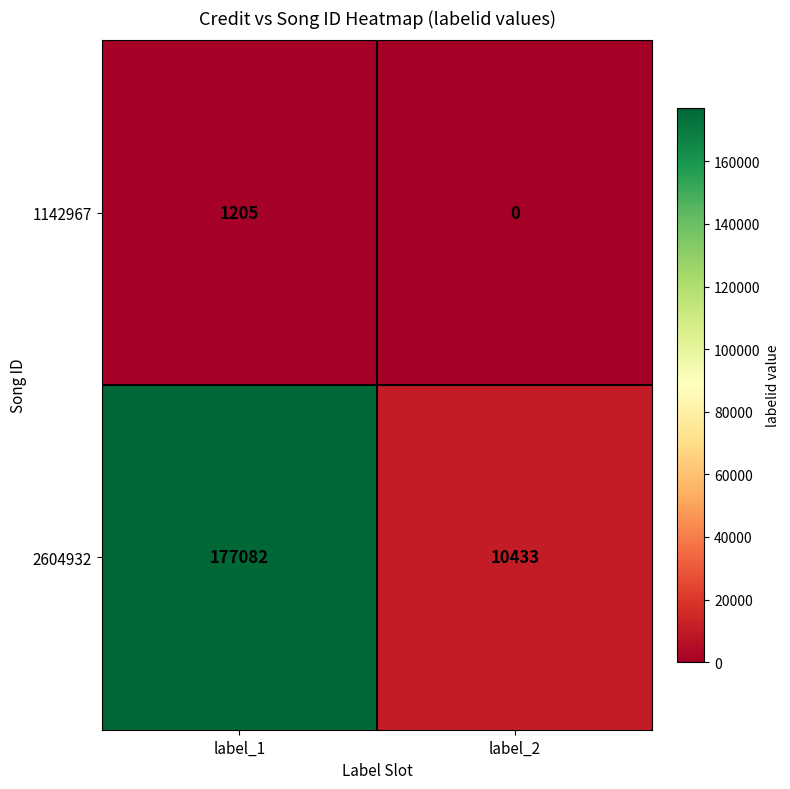

Where is 2604932 nearest to the value 93757?

label_2